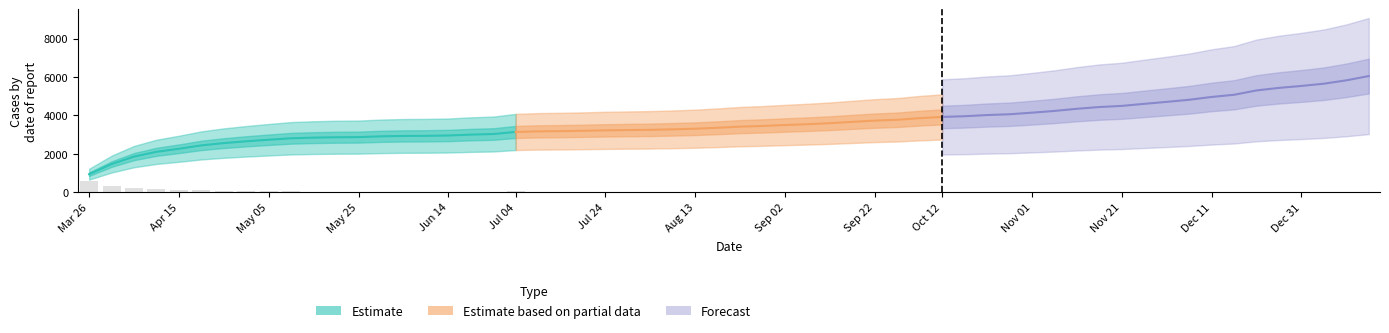

Which series has the largest range (max minus min)?

Estimate